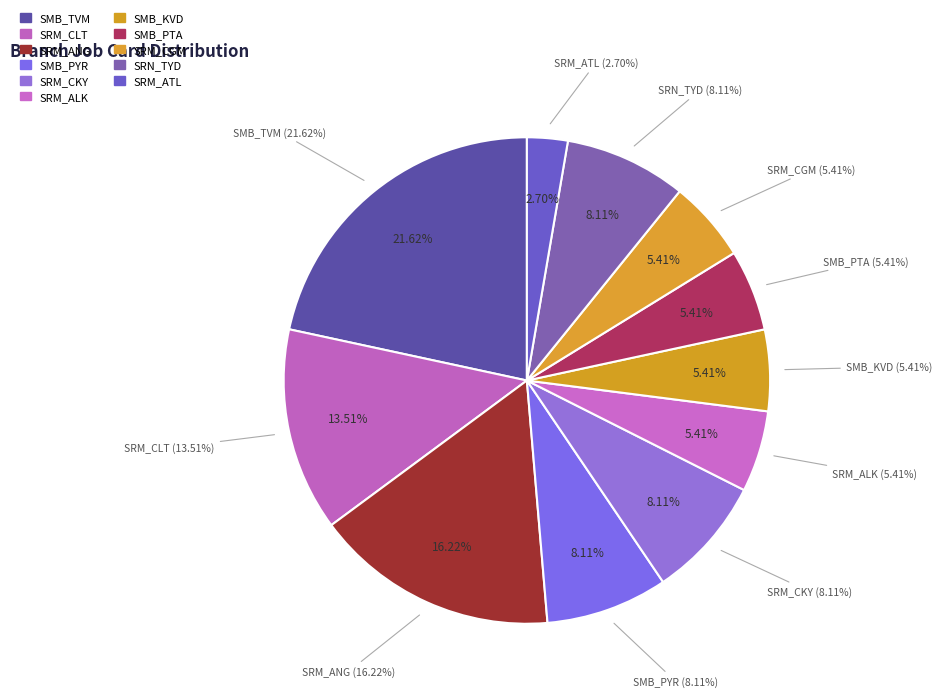

Approximately how many times larger is the value at SRM_CGM compared to SMB_TVM?

0.2